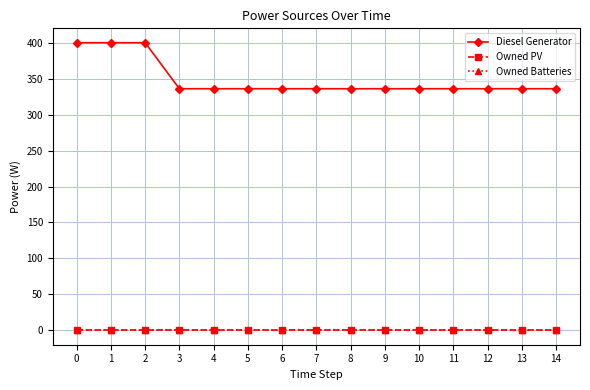

Does the chart have visible grid lines?

Yes